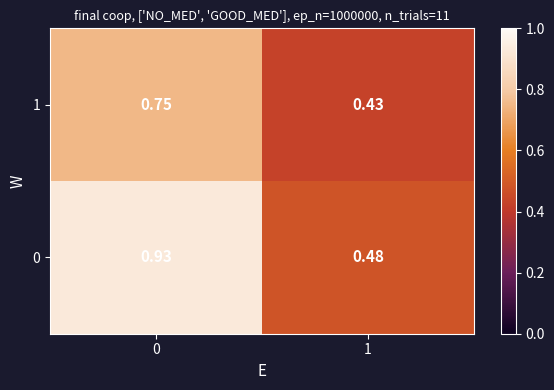

Is the value of 0 at 0 greater than the value of 1 at 0?

Yes